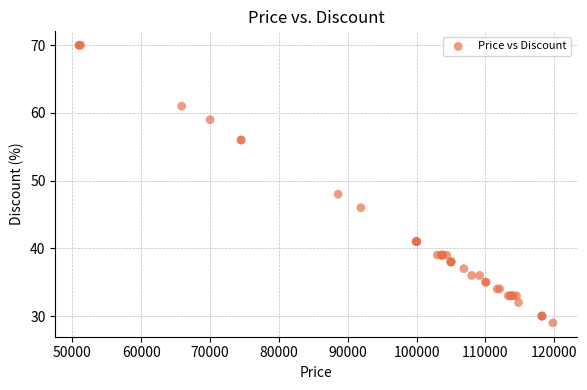

What Y value in the scatter plot is closest to 49?

48